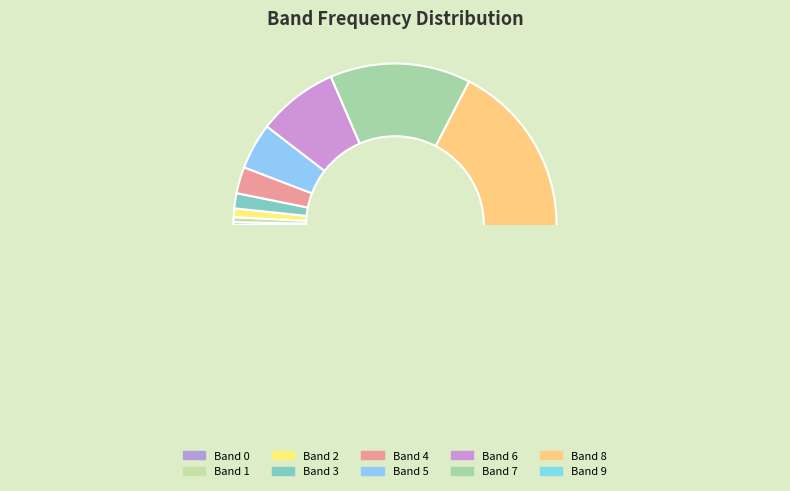

What is the change in value from Band 7 to Band 8?

+2936